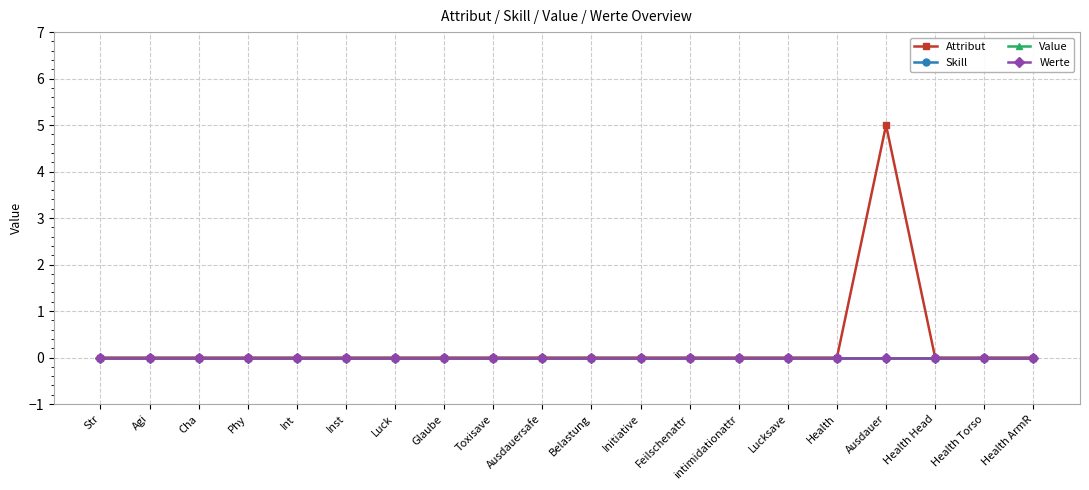

Is this an area chart (filled region under the line)?

No